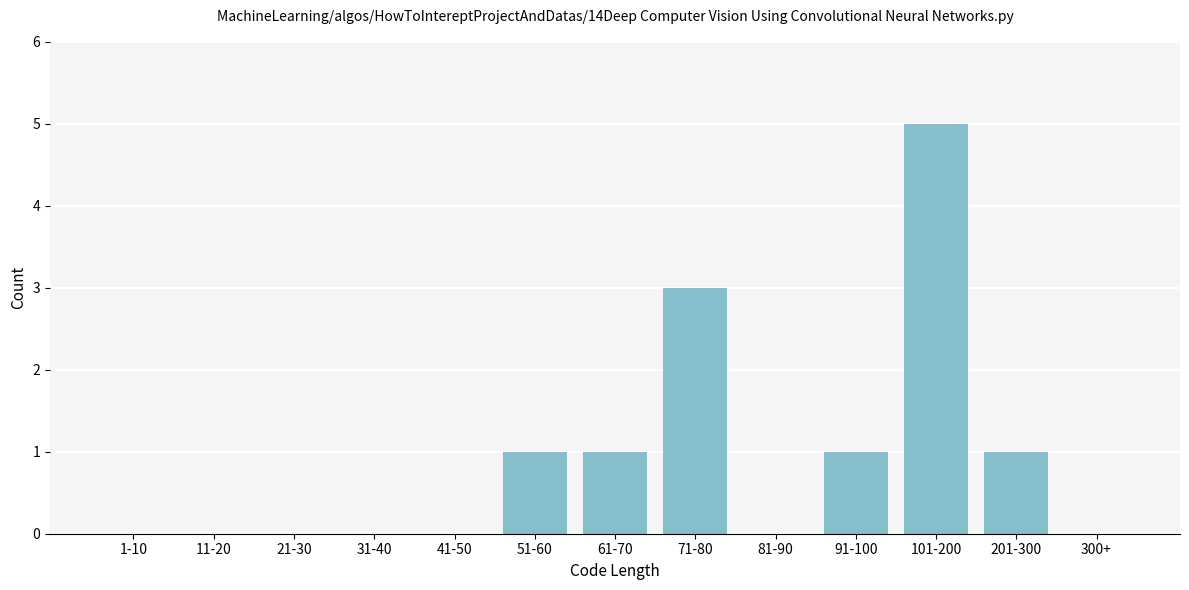

Reading left to right, extract all data points from this chart.

1-10=0	11-20=0	21-30=0	31-40=0	41-50=0	51-60=1	61-70=1	71-80=3	81-90=0	91-100=1	101-200=5	201-300=1	300+=0